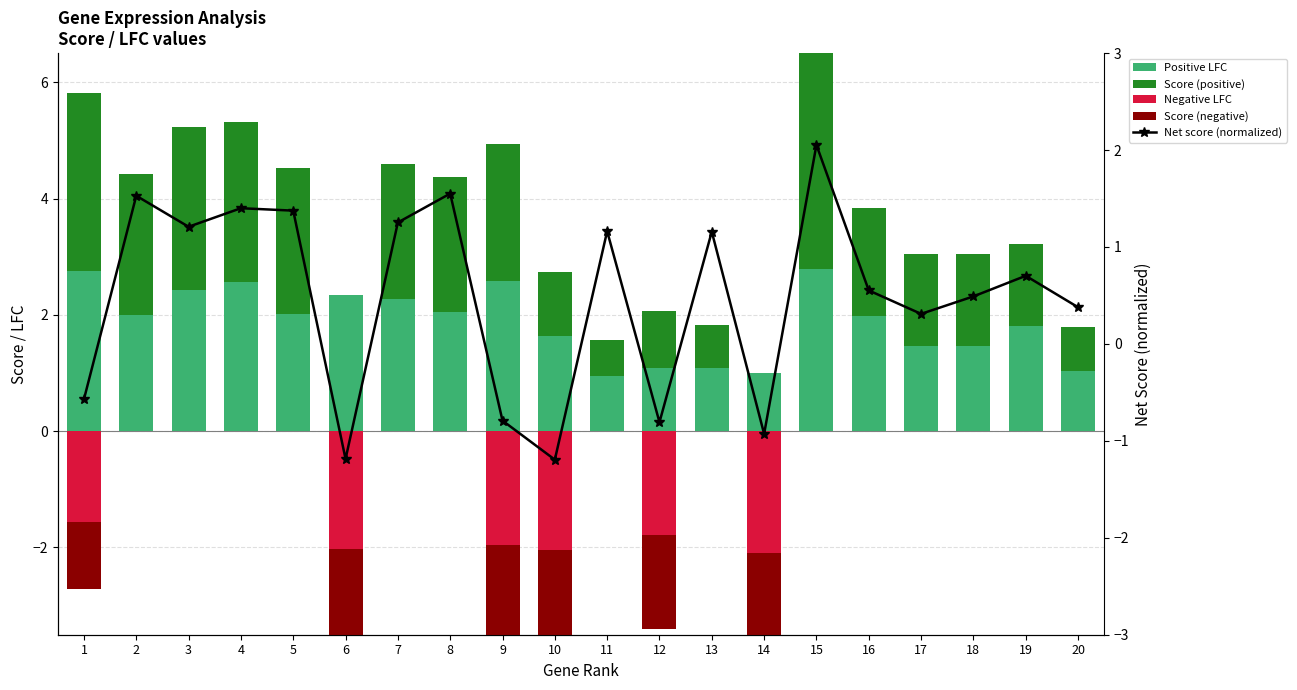

The Score (negative) series shows 0.0 at 3. True or false?

True